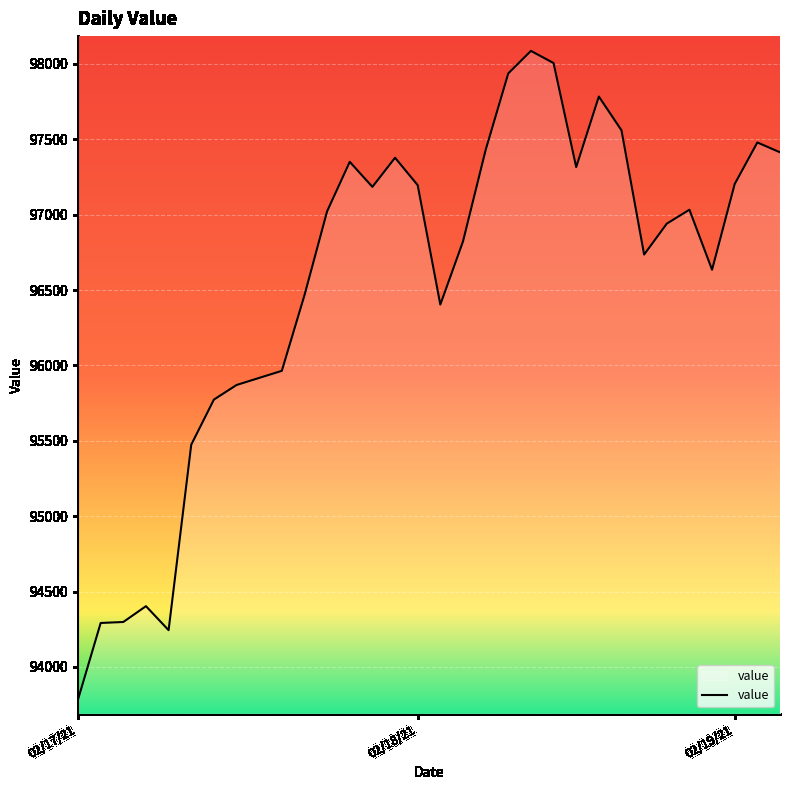

What is the minimum value shown in the chart?

93784.6